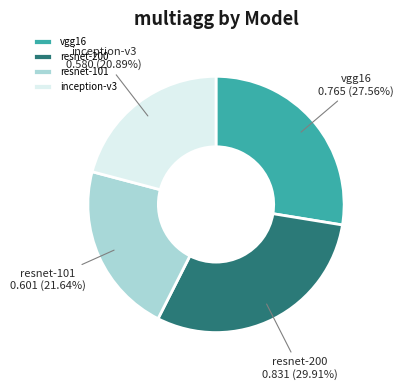

Is there any slice that represents more than half of the pie?

No